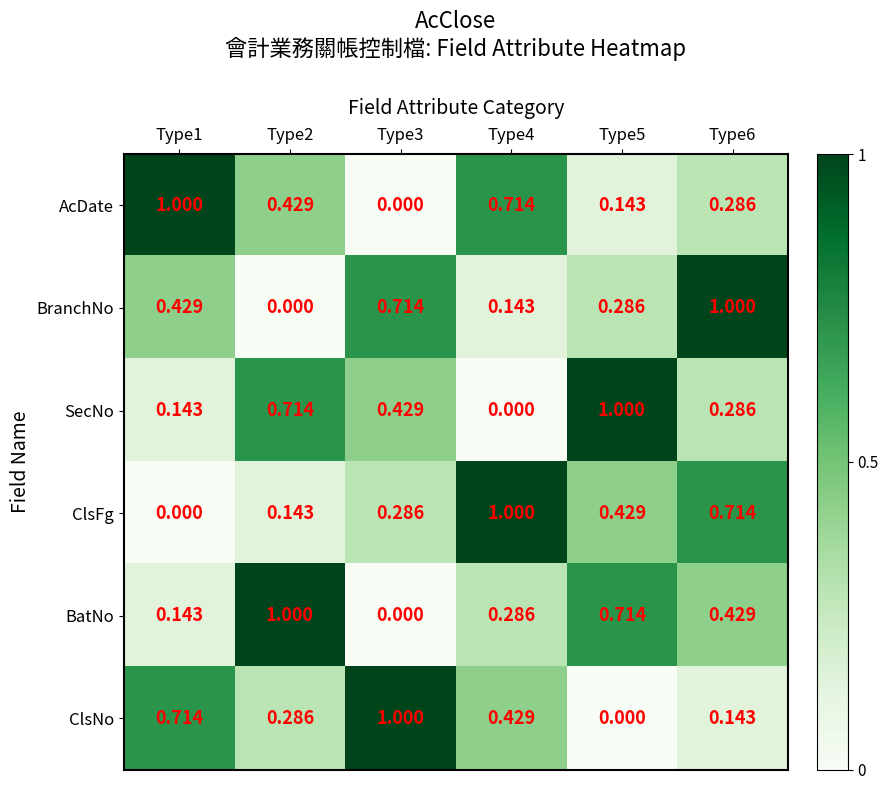

Is the value of ClsFg at Type6 greater than the value of BatNo at Type3?

Yes